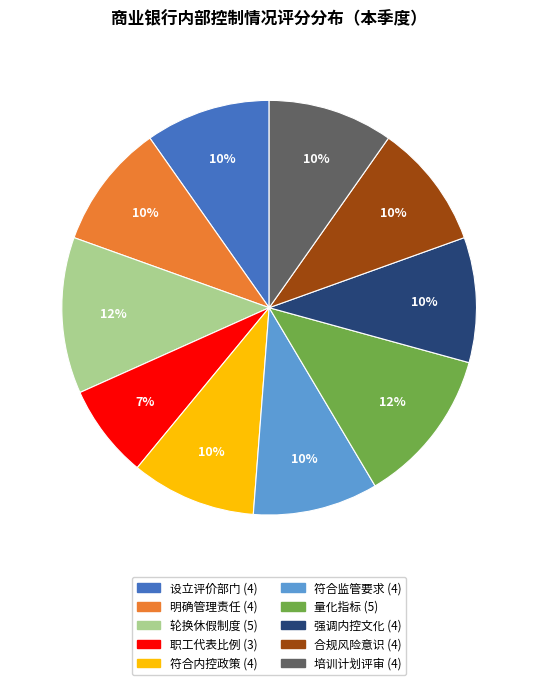

To the nearest percent, what is the average slice percentage?

10%